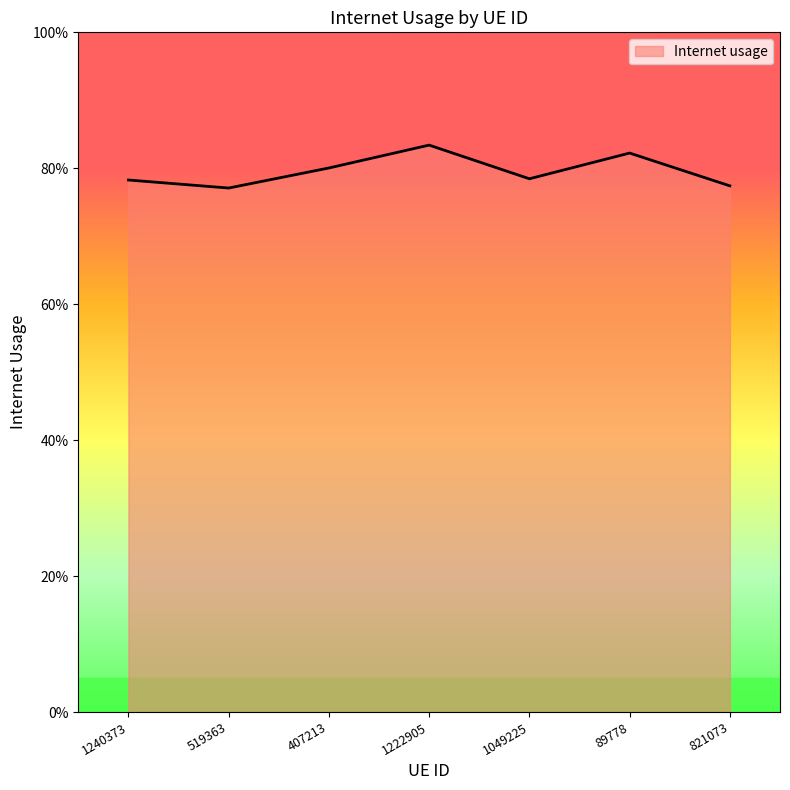

True or false: the data has more than 2 interior local peaks.

False